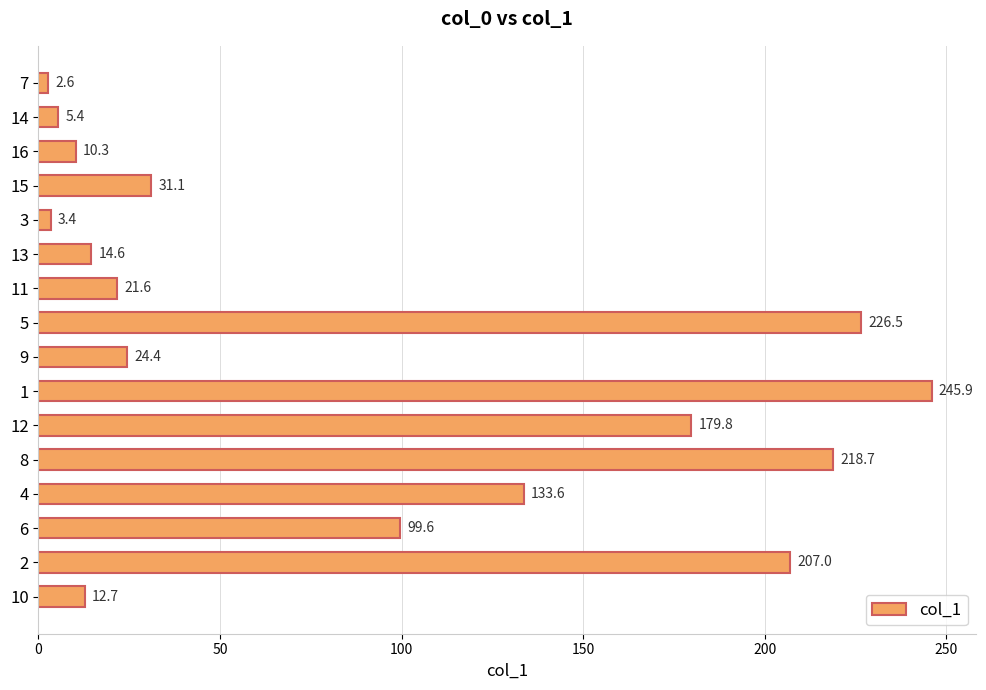

Between 15 and 13, which is larger?

15